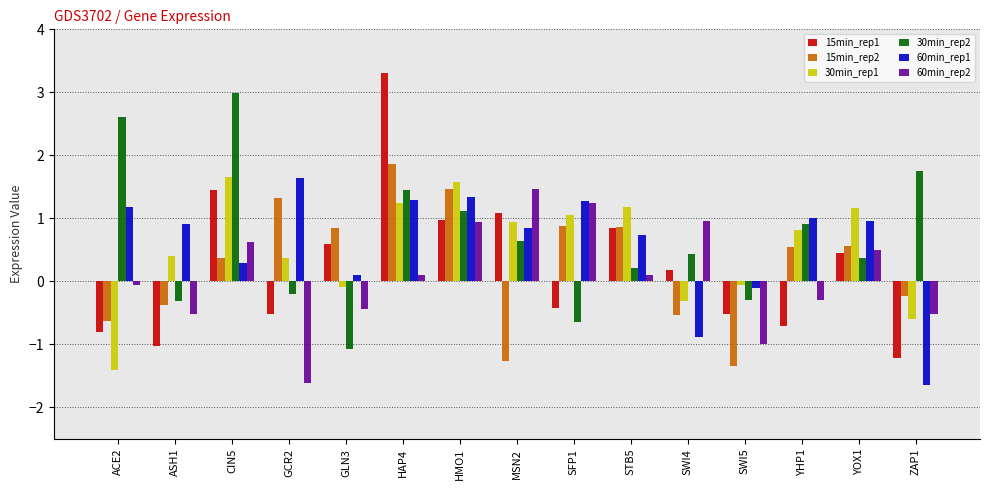

What is the spread (max minus min) of values at ZAP1?

3.4